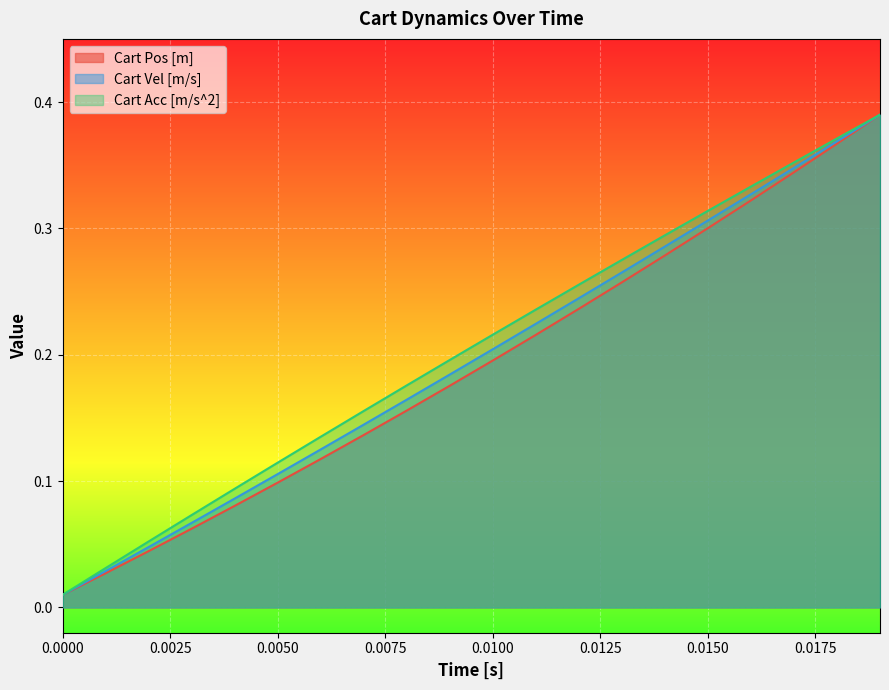

True or false: Cart Acc [m/s^2] has a value of 0.1 at 0.0150.

False